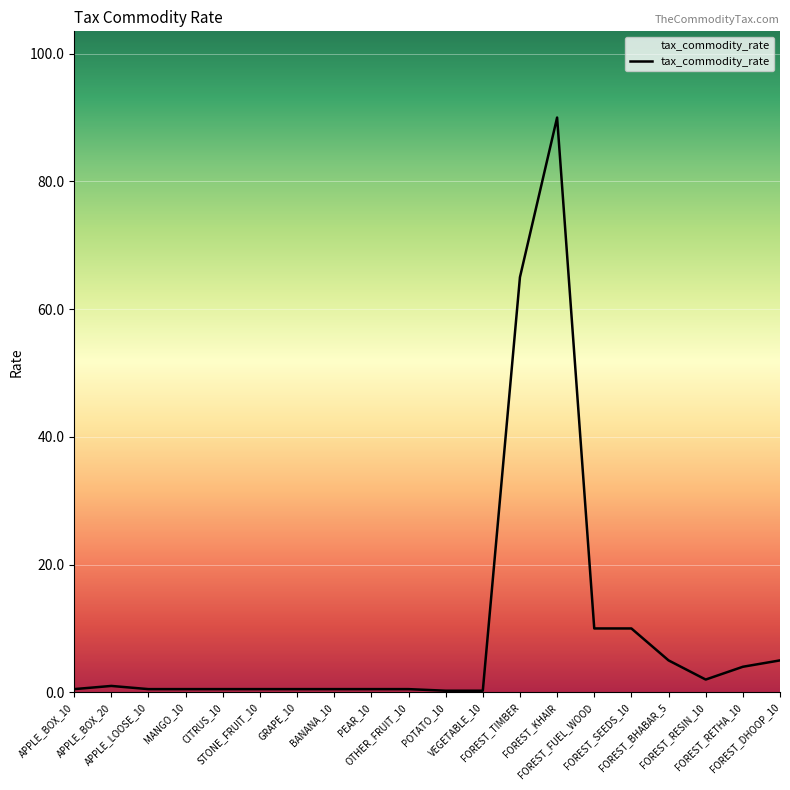

What is the maximum value shown in the chart?

90.0